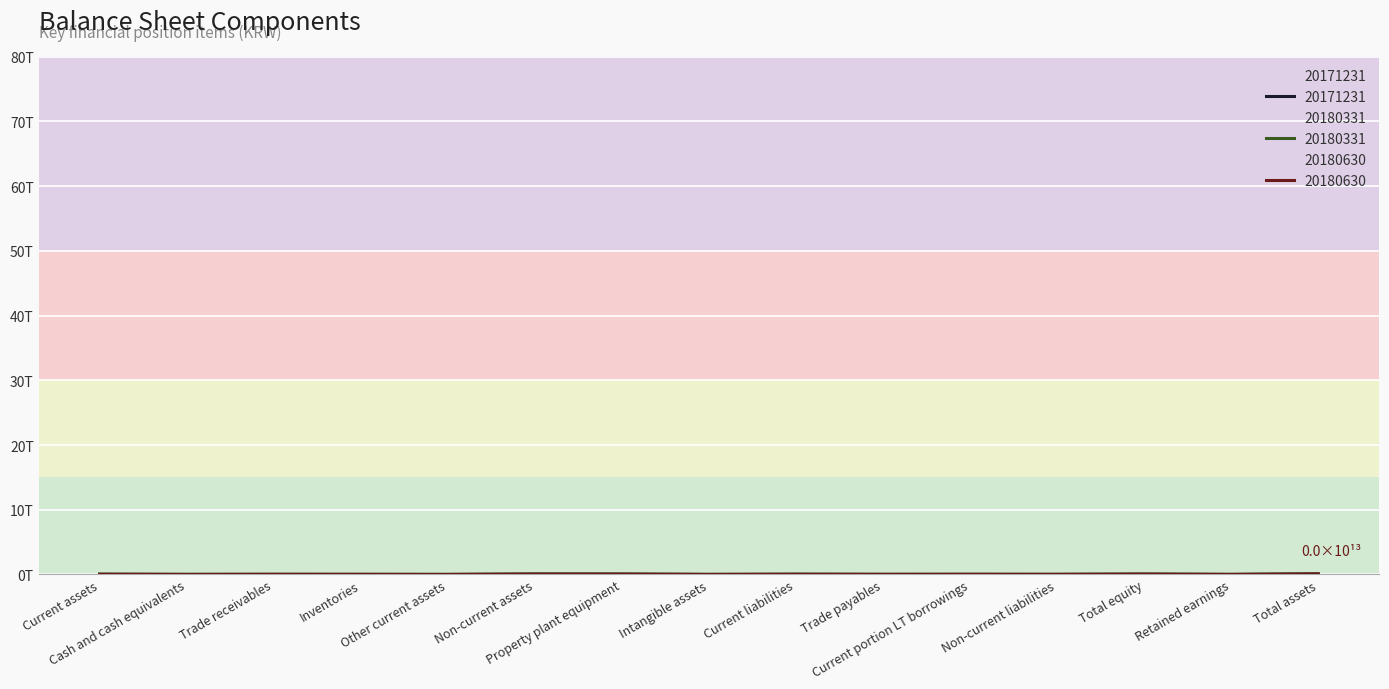

What is the sum of the 20180630 values at Property plant equipment and Retained earnings?

43814785069